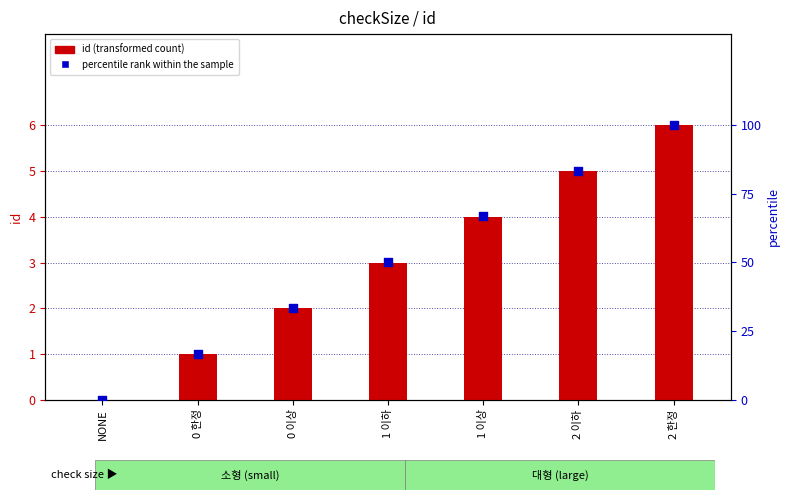

At which category is the sum across all series the highest?

2 한정